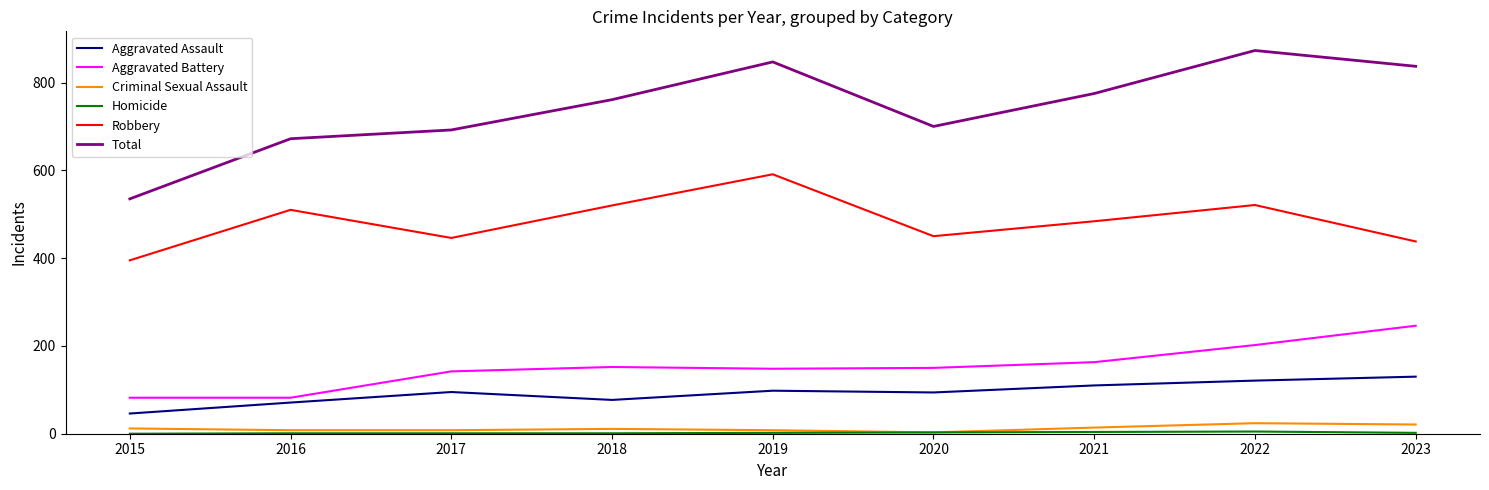

The Aggravated Battery series shows 246 at 2023. True or false?

True